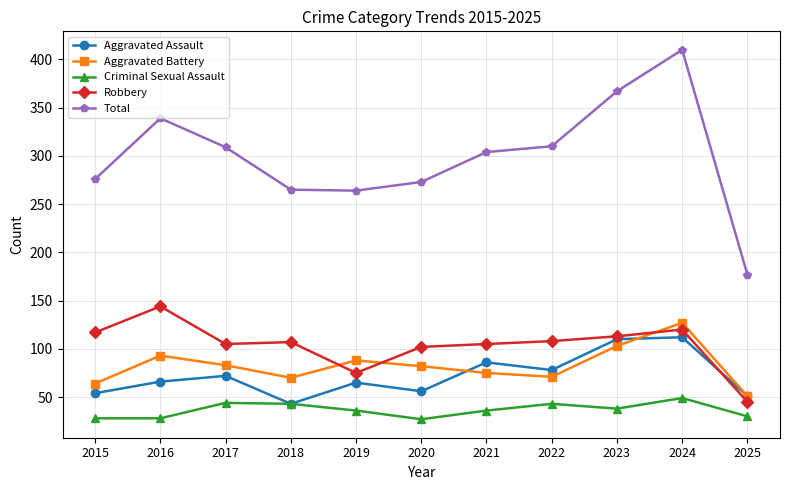

What value does the Criminal Sexual Assault series have at 2024, to the nearest 10?

50